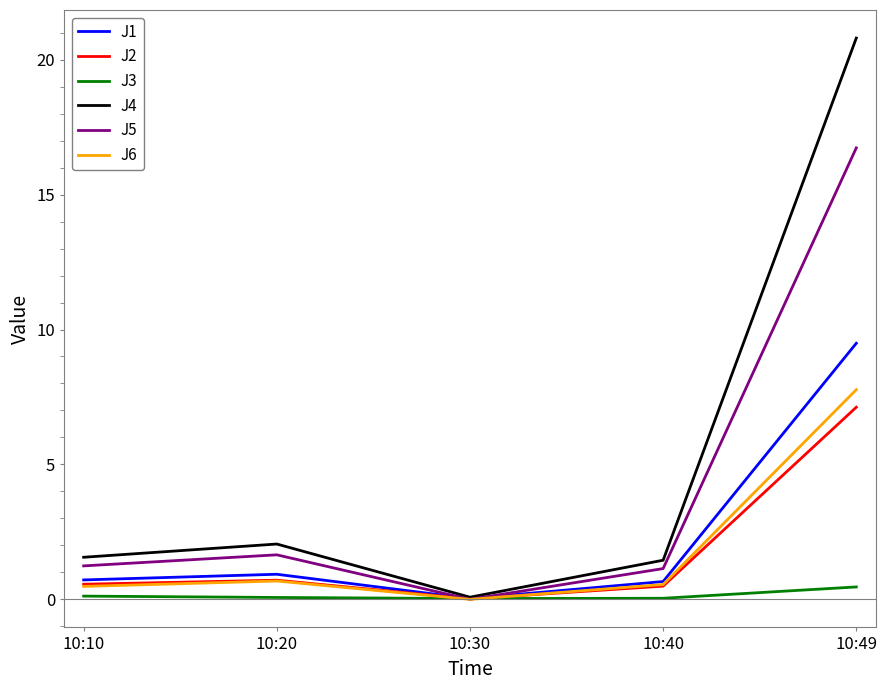

Is the value of J3 at 10:10 greater than the value of J5 at 10:10?

No